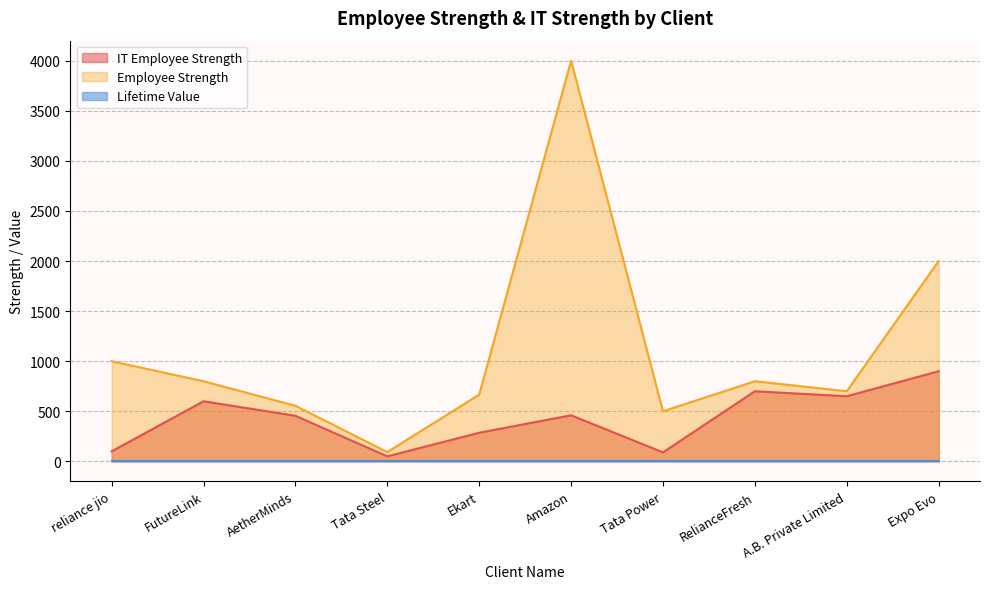

True or false: Employee Strength has a value of 62 at Tata Steel.

False